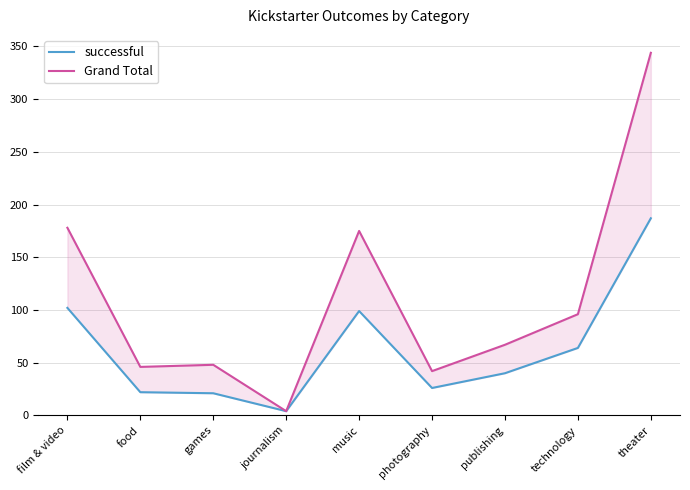

How many interior local peaks does the Grand Total series have?

2